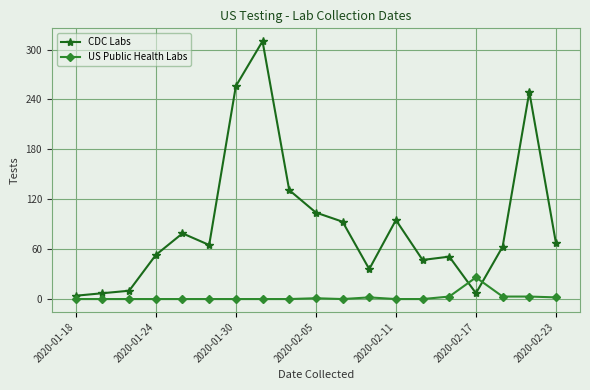

Rank the series by their average value, from lowest to highest.

US Public Health Labs, CDC Labs